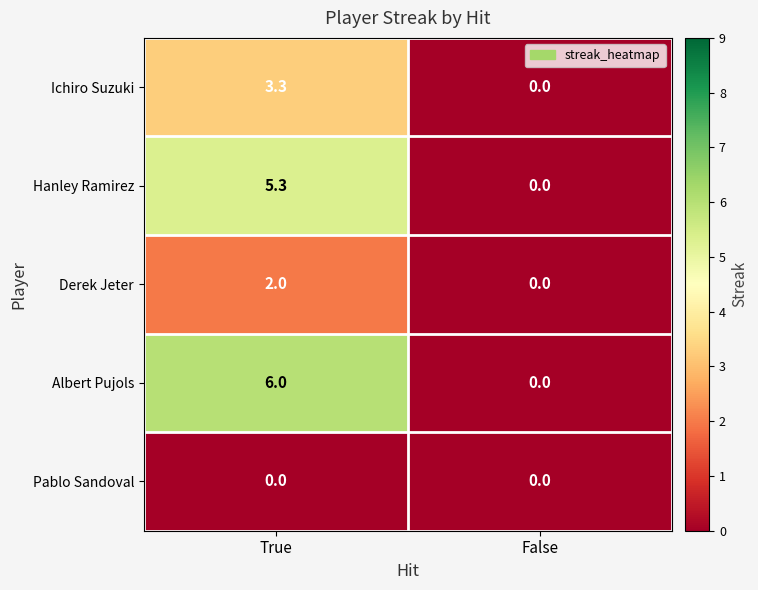

The Ichiro Suzuki series shows -1.5 at False. True or false?

False